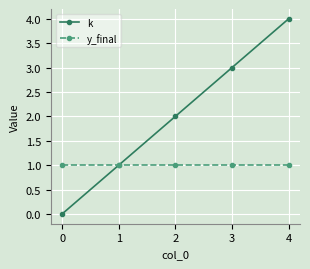

Which series has the largest range (max minus min)?

k